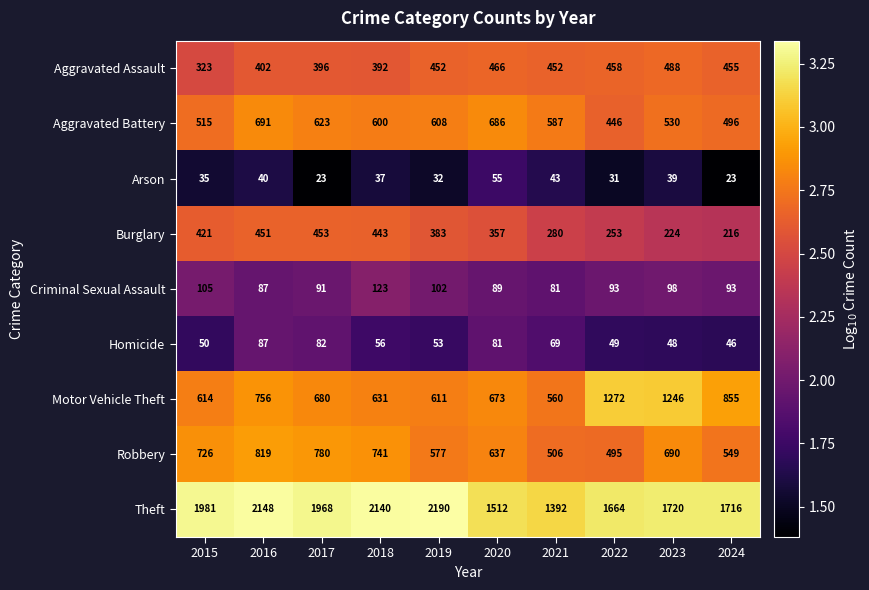

Rank the series by their maximum value, from highest to lowest.

Theft, Motor Vehicle Theft, Robbery, Aggravated Battery, Aggravated Assault, Burglary, Criminal Sexual Assault, Homicide, Arson